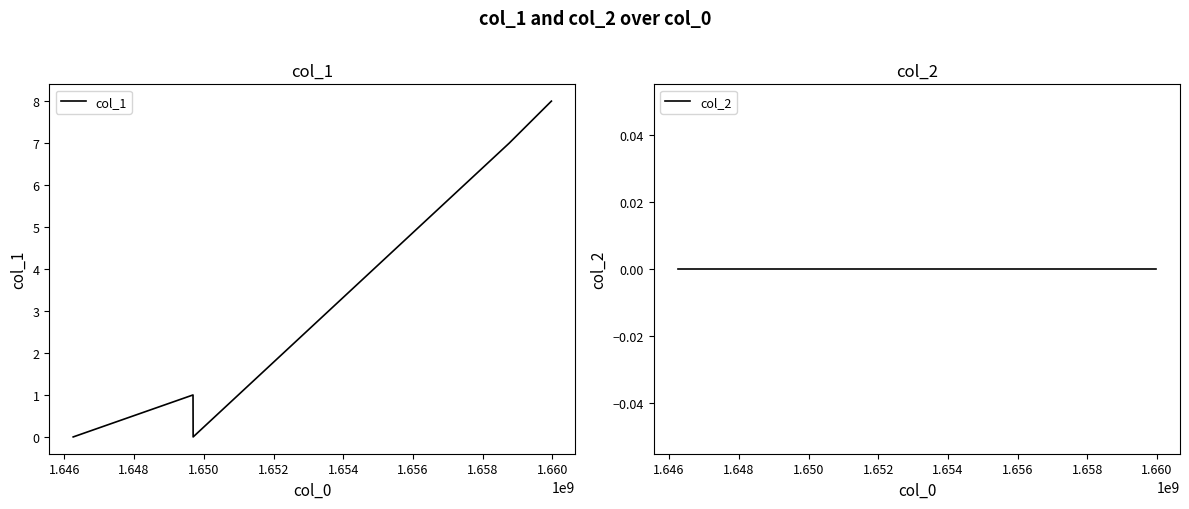

The col_1 series shows -4 at 1.648. True or false?

False